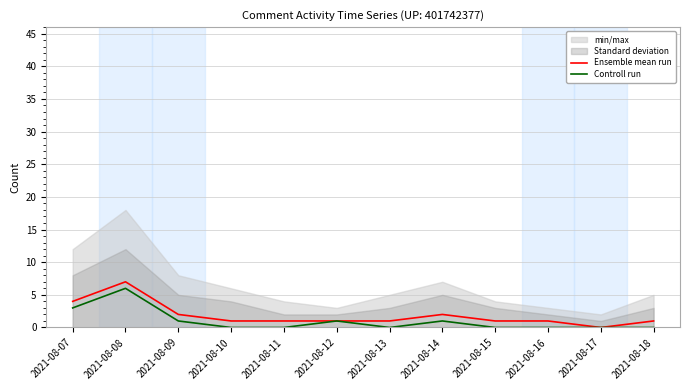

What is the difference between the highest and lowest values at 2021-08-08?

1